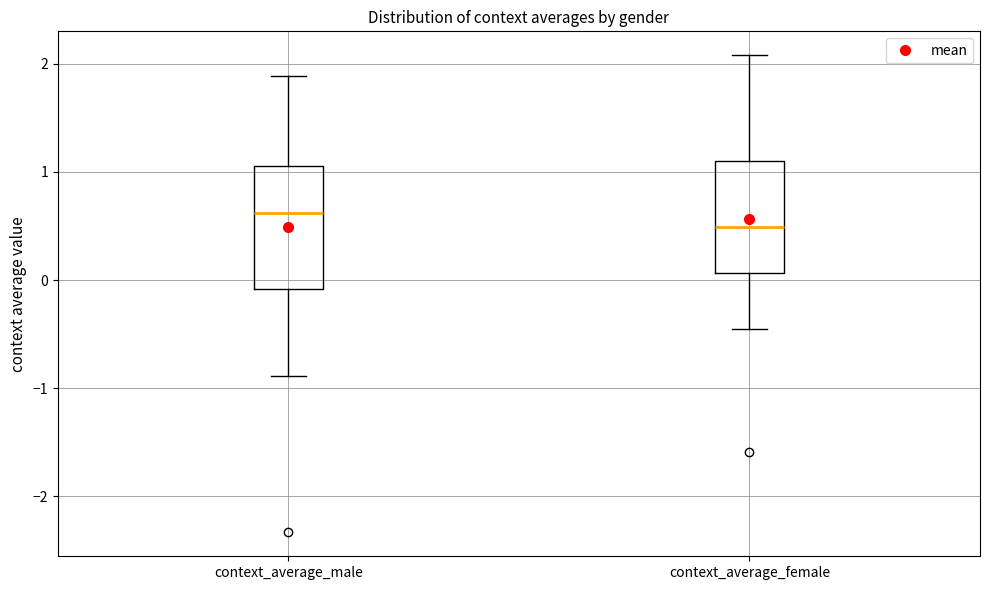

Which box has the lowest median line?

context_average_female